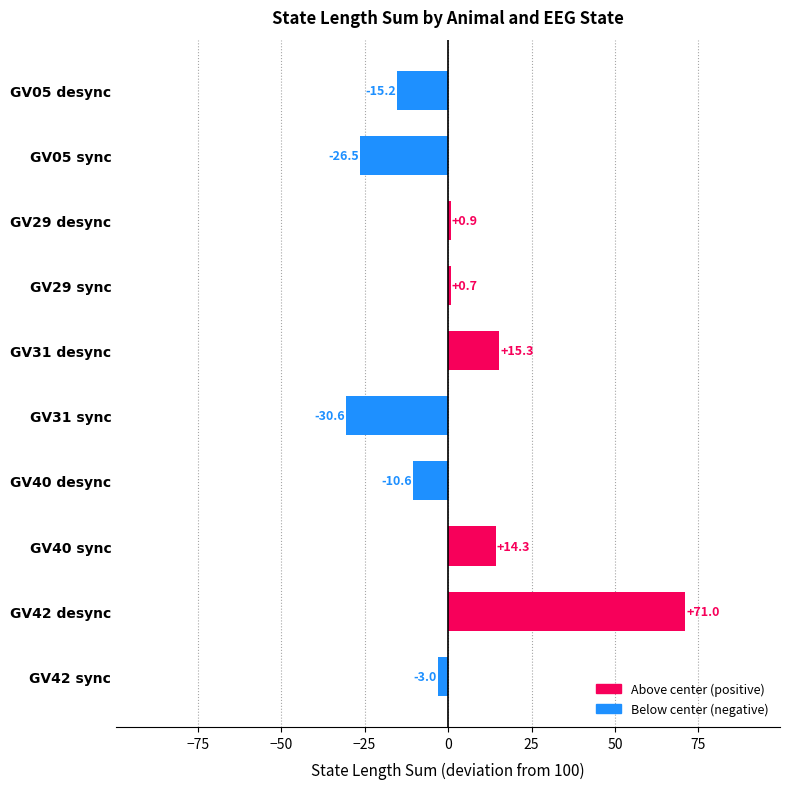

Count the number of data series in this chart.

1